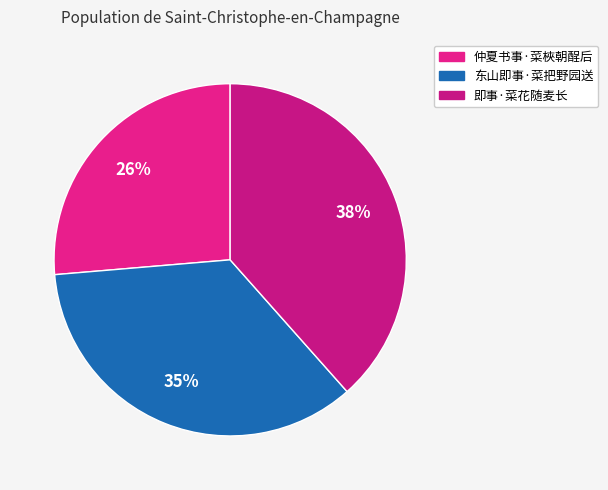

What percentage is the 仲夏书事·菜梜朝酲后 slice, to the nearest percent?

26%